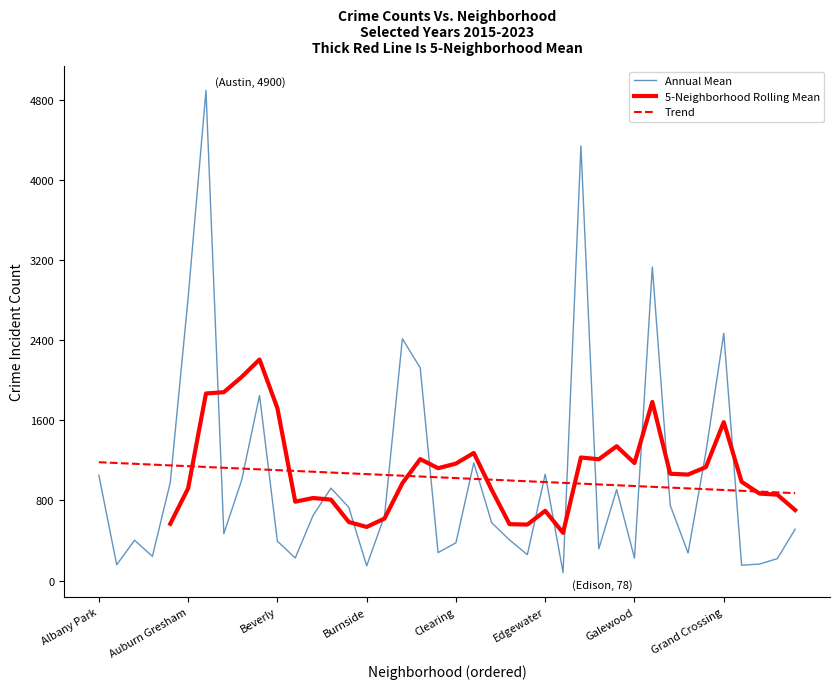

Where is 2019 nearest to the value 2542?

Chatham